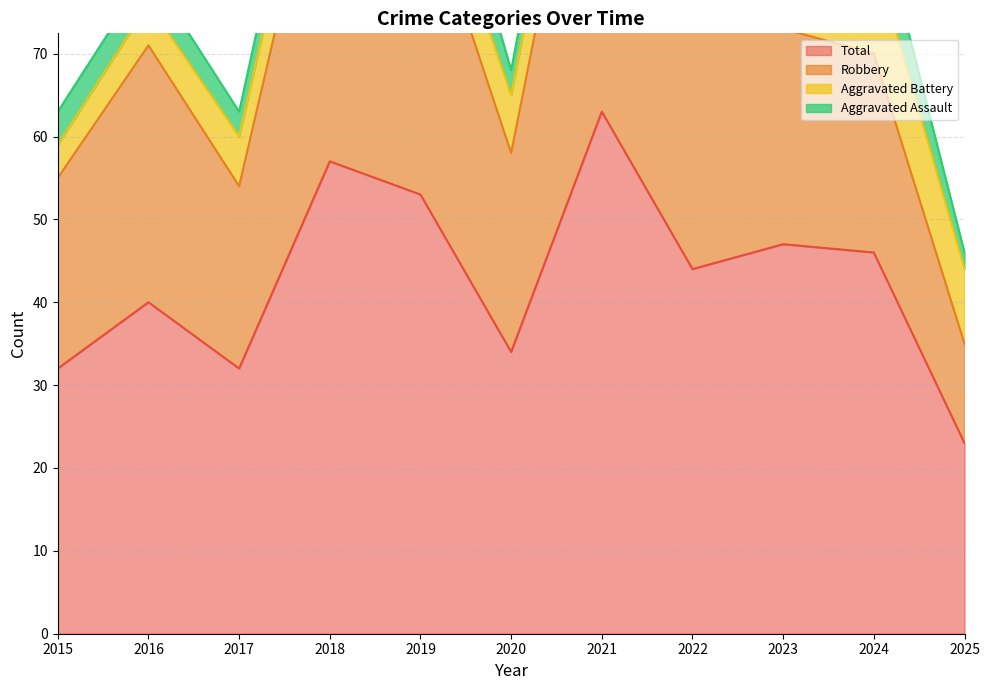

Reading left to right, list all the values displayed in this chart.

Aggravated Assault: 4	4	3	5	9	3	5	4	8	7	2
Aggravated Battery: 4	5	6	7	6	7	8	6	10	12	9
Robbery: 23	31	22	44	38	24	50	34	26	24	12
Total: 32	40	32	57	53	34	63	44	47	46	23